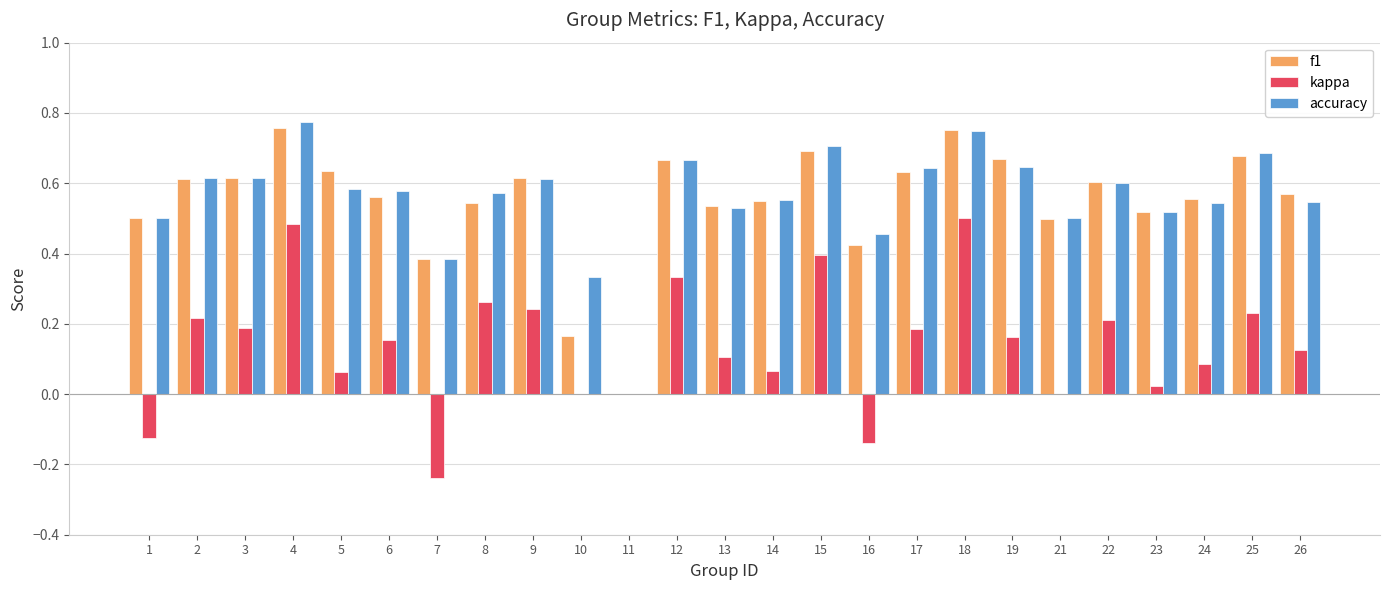

What is the sum of all kappa values?

3.5